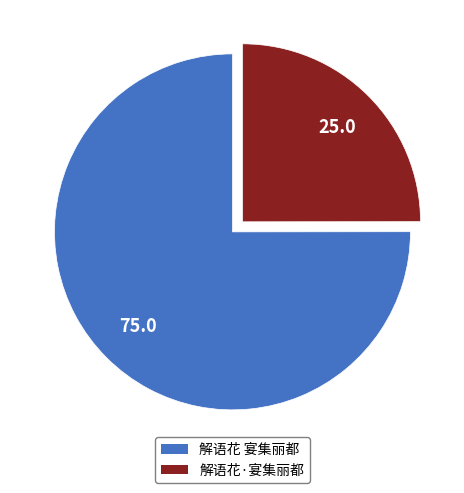

Does any single category account for the majority?

Yes